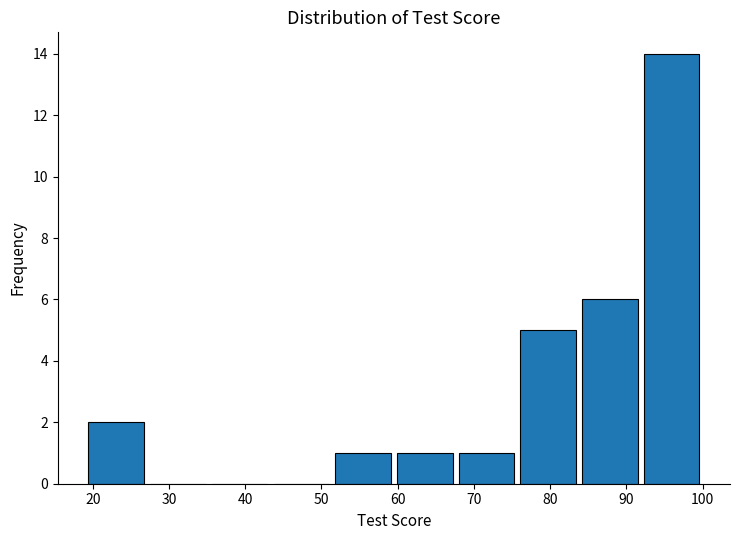

Reading left to right, transcribe this chart: for each bar, give the range it covers on the x-axis and its height. Neither the bar edges nor the heights are printed on the chart, so give them approximately, as read against the axes.

19.0 to 27.1: 2
27.1 to 35.2: 0
35.2 to 43.3: 0
43.3 to 51.4: 0
51.4 to 59.5: 1
59.5 to 67.6: 1
67.6 to 75.7: 1
75.7 to 83.8: 5
83.8 to 91.9: 6
91.9 to 100.0: 14